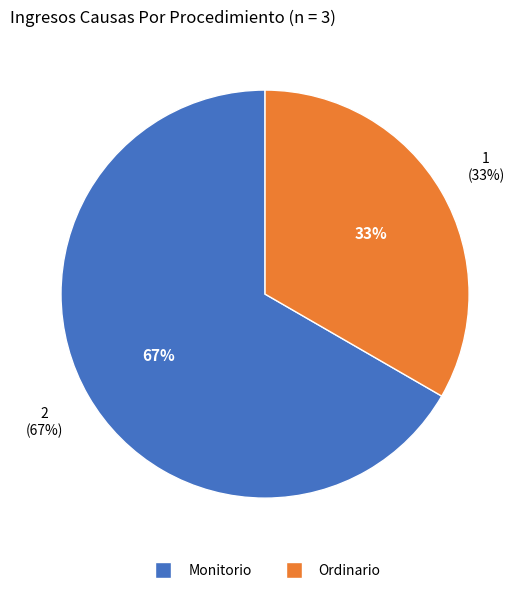

Which category has the smallest portion of the pie?

Ordinario